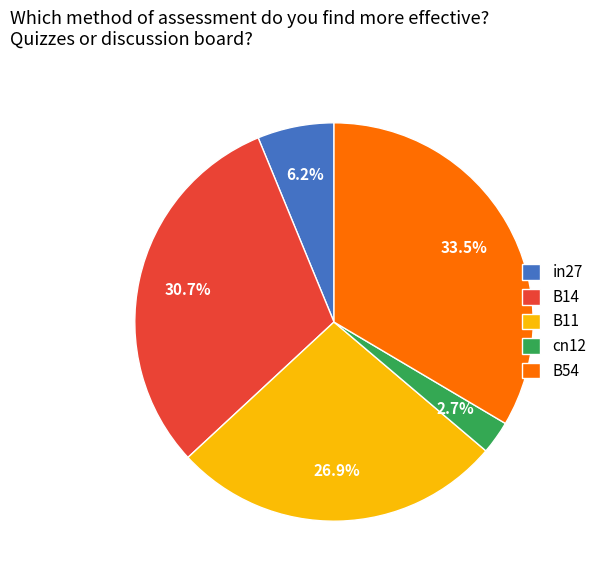

What percentage is the in27 slice, to the nearest percent?

6%